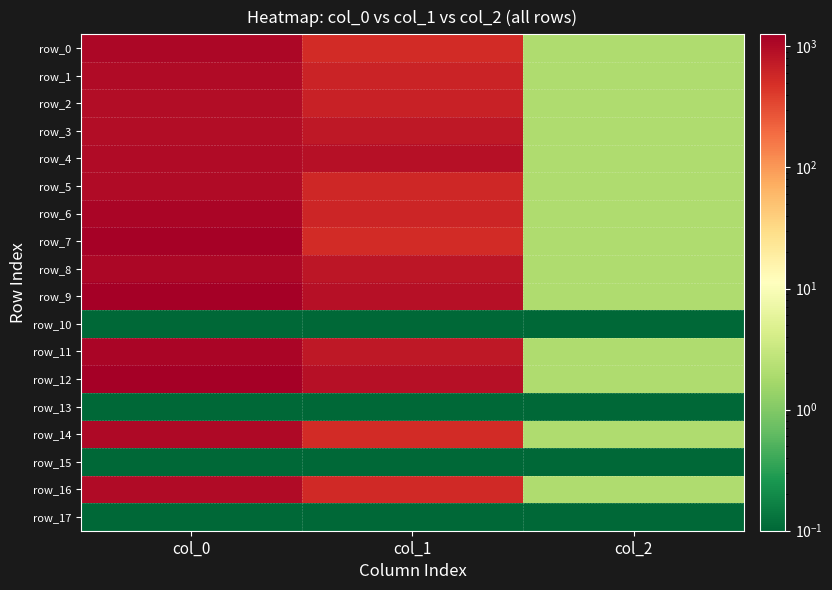

Which category has the lowest value across all series?

col_0